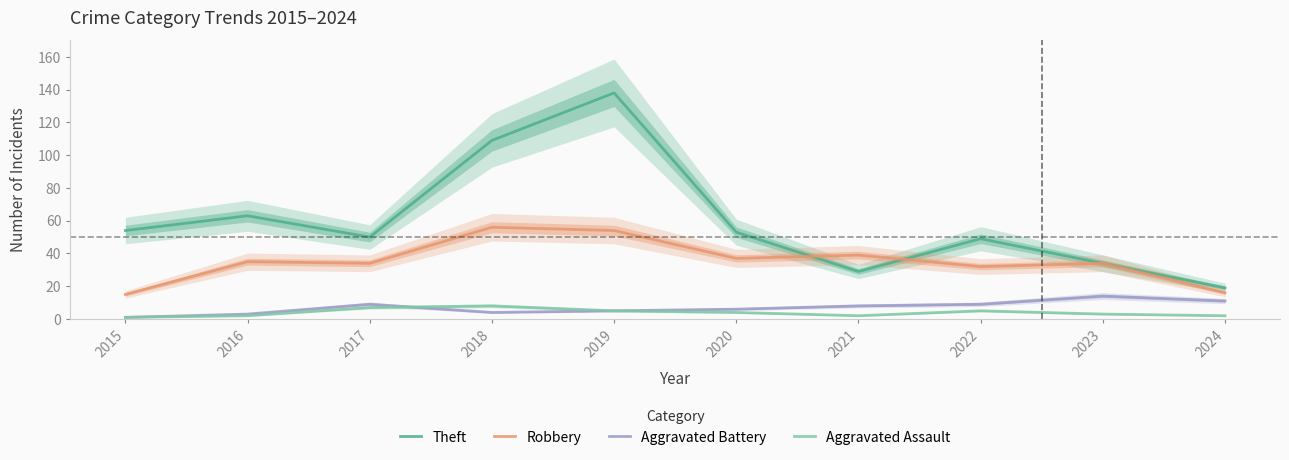

Reading right to left, transcribe all the data shown in this chart.

Theft: 19	34	49	29	53	138	109	50	63	54
Robbery: 16	34	32	39	37	54	56	34	35	15
Aggravated Battery: 11	14	9	8	6	5	4	9	3	1
Aggravated Assault: 2	3	5	2	4	5	8	7	2	1